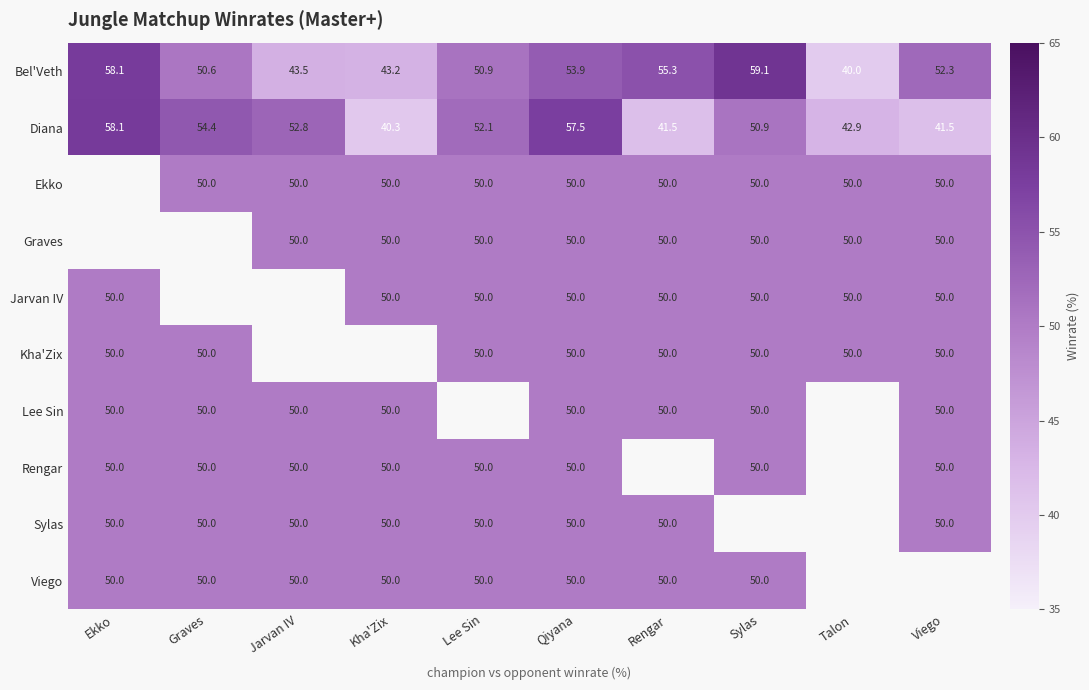

Where does the Bel'Veth series first go above 52?

Ekko